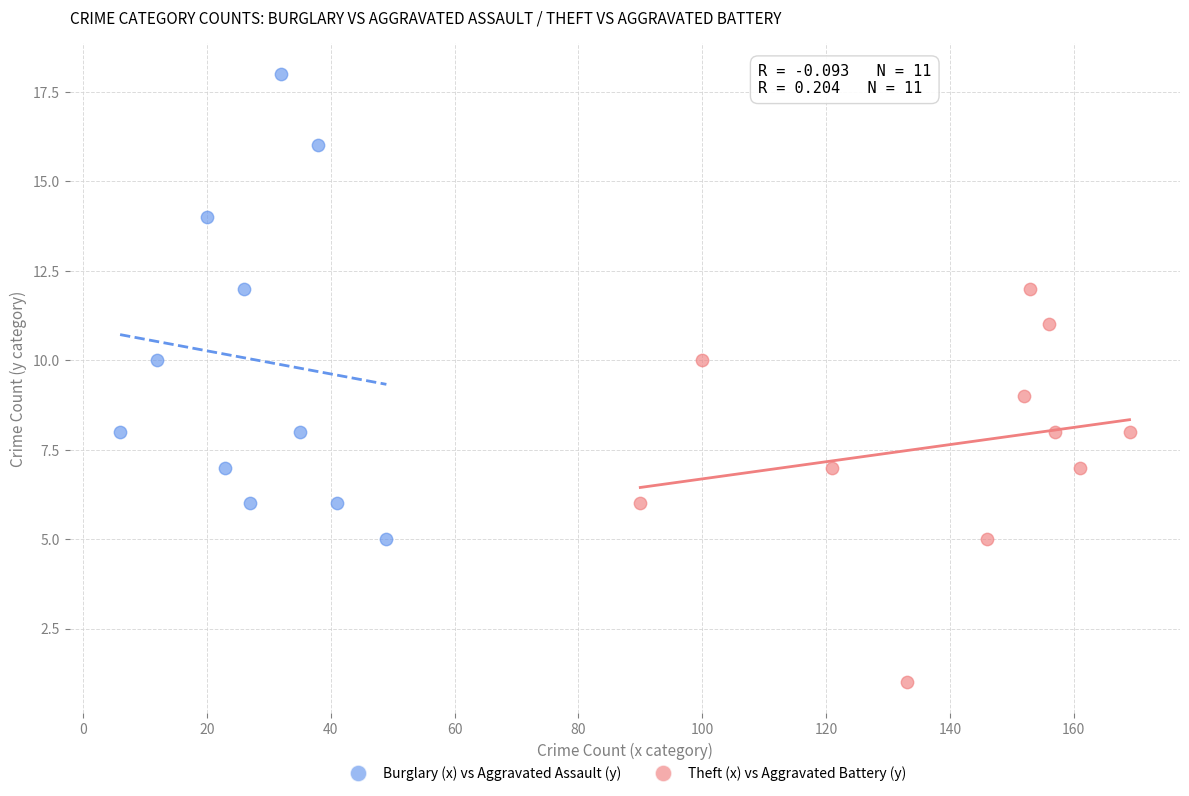

Which series contains the lowest Y value?

Theft (x) vs Aggravated Battery (y)